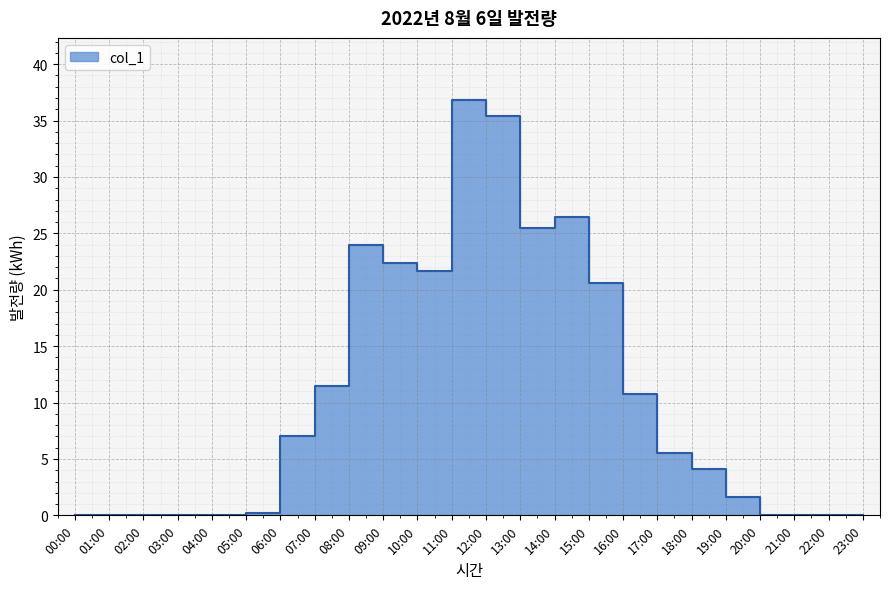

Reading left to right, extract all data points from this chart.

0.0	0.0	0.0	0.0	0.0	0.2	7.0	11.5	24.0	22.4	21.7	36.8	35.4	25.5	26.4	20.6	10.8	5.5	4.1	1.6	0.0	0.0	0.0	0.0